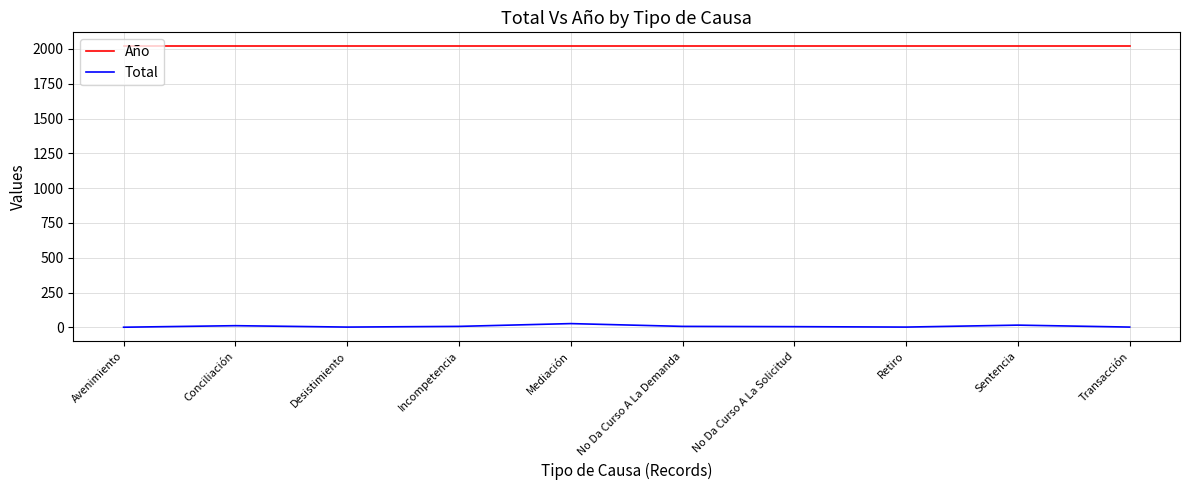

True or false: Año and Total cross at least once.

False